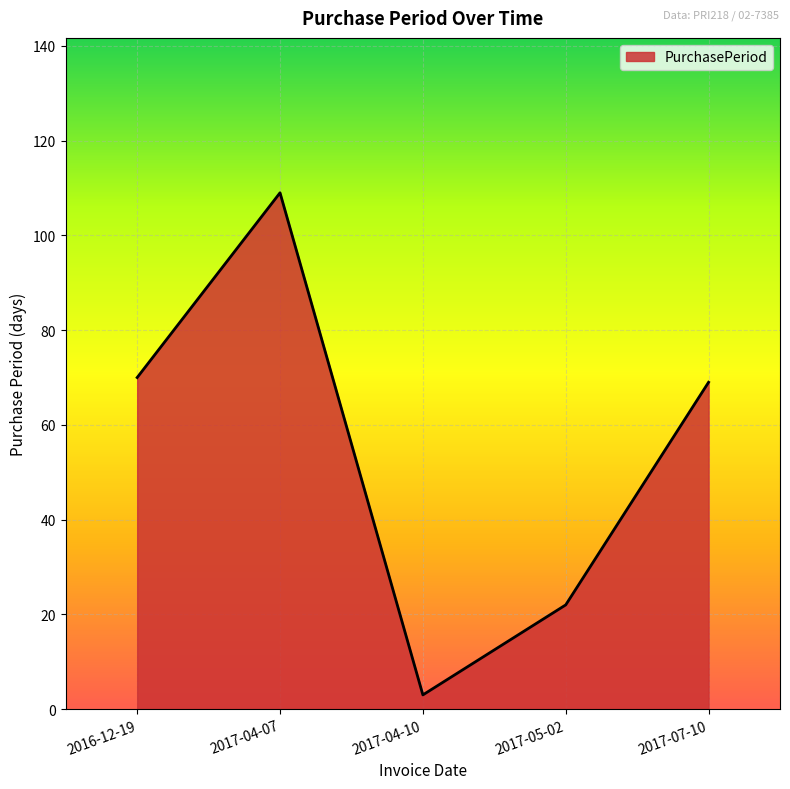

What position from the right is 2017-04-10?

3